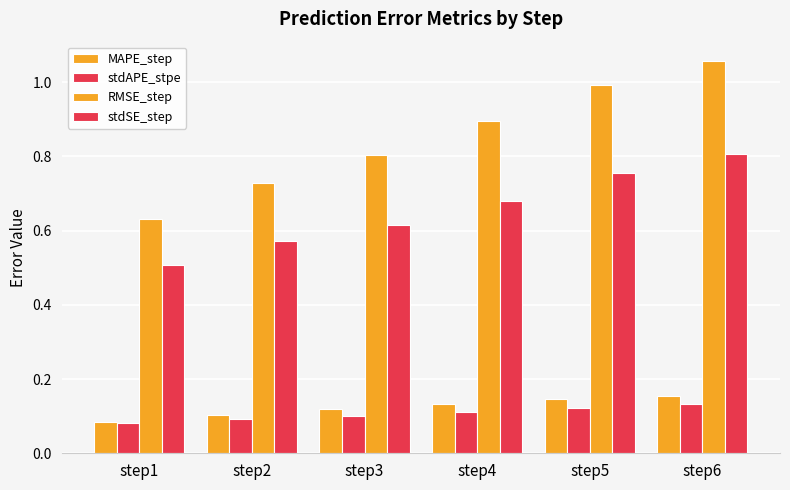

What is the sum of all stdSE_step values?

3.9